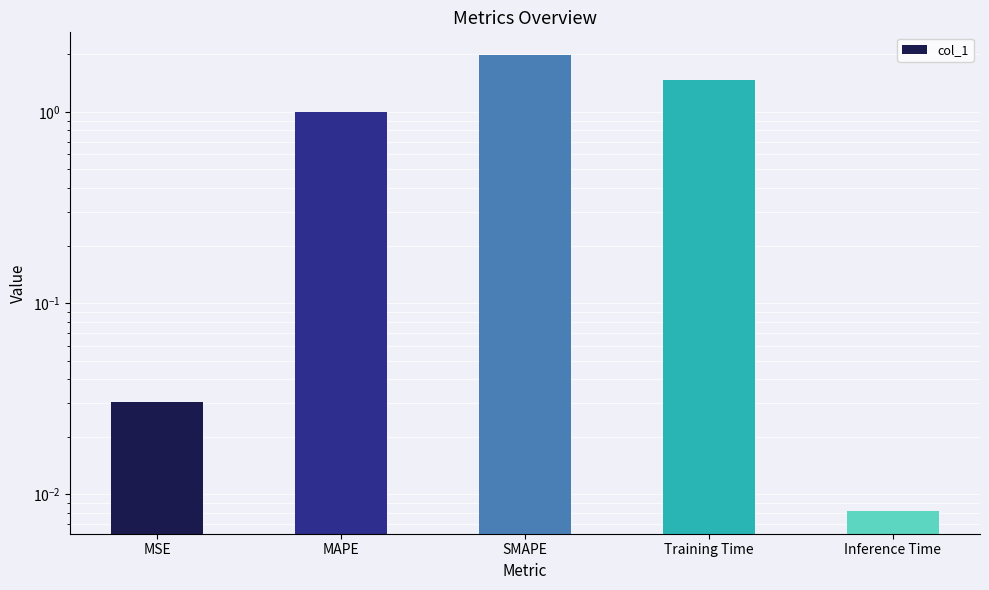

How many bars are there in total?

5